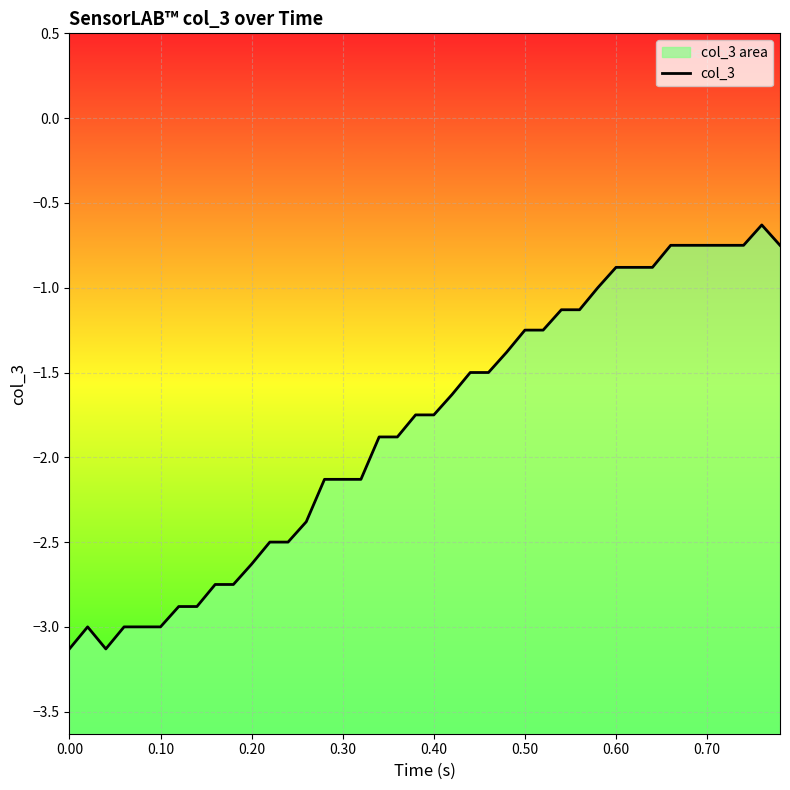

What is the average value?

-1.8